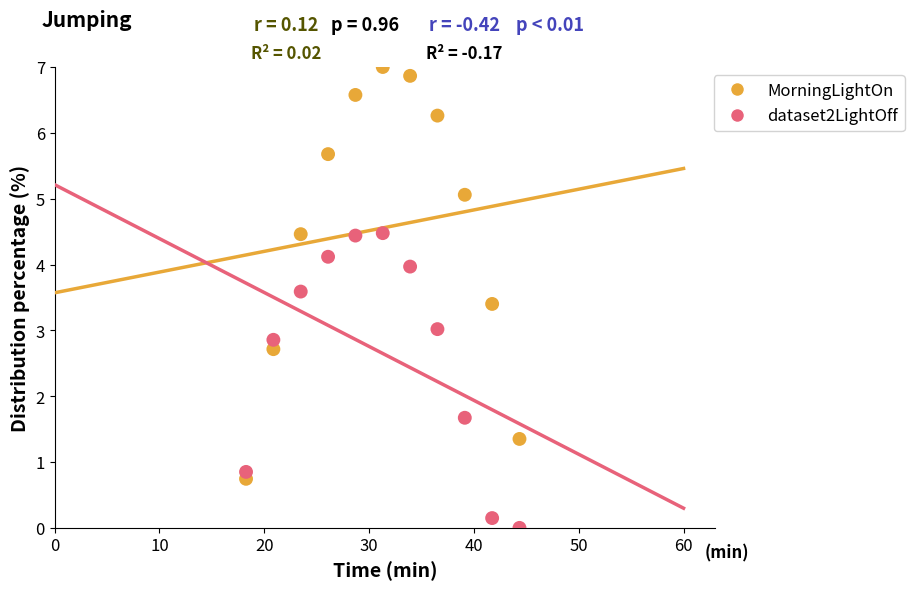

What are all the series names shown in the legend?

MorningLightOn, dataset2LightOff